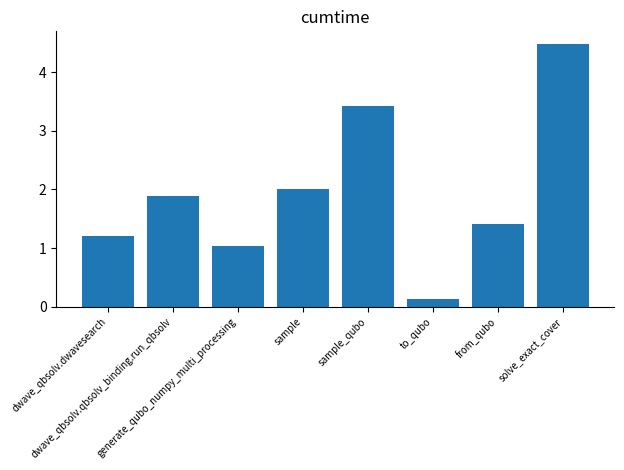

What is the greatest value displayed?

4.5